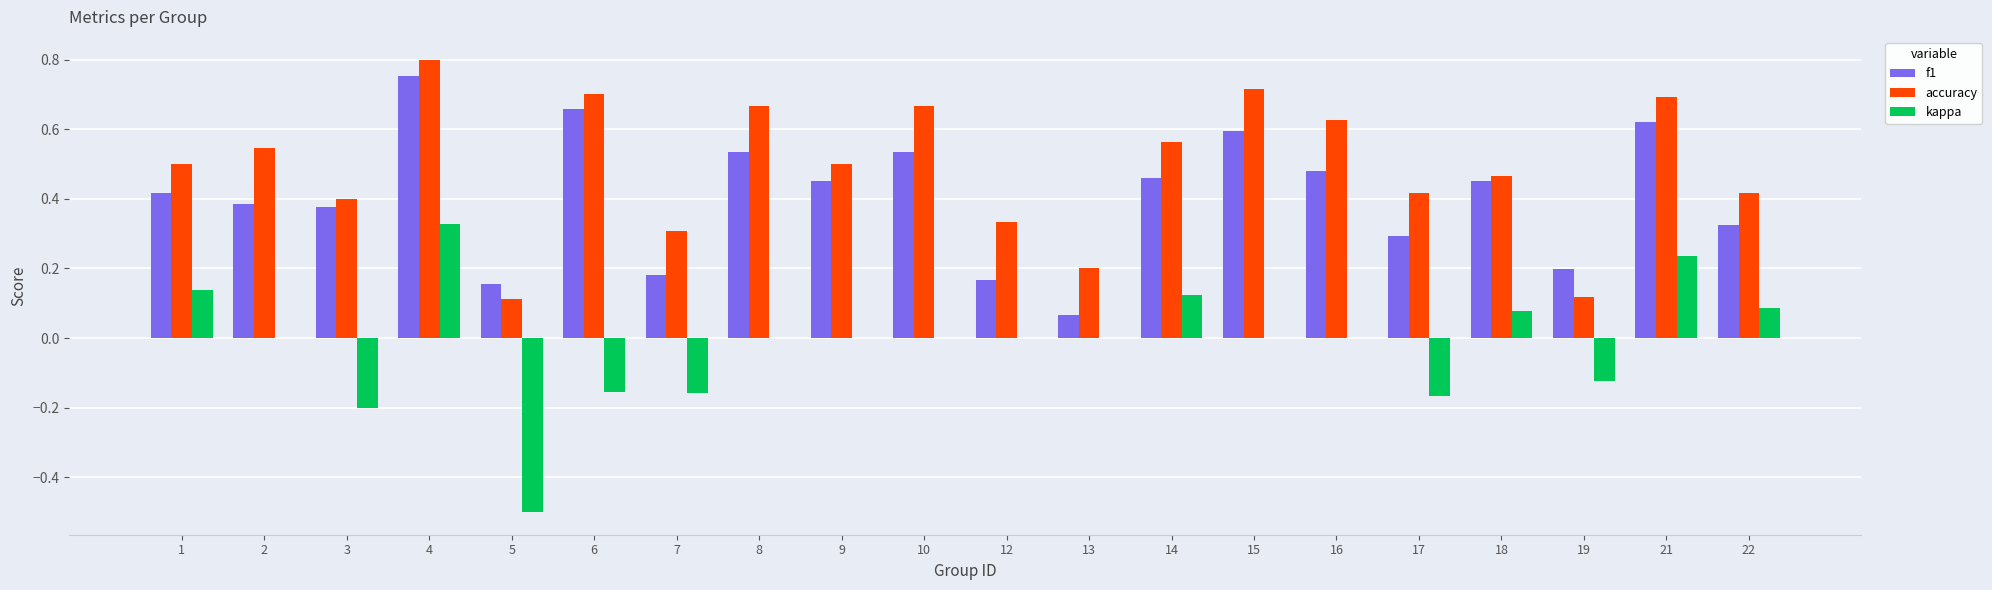

The kappa series shows 0.1 at 18. True or false?

True